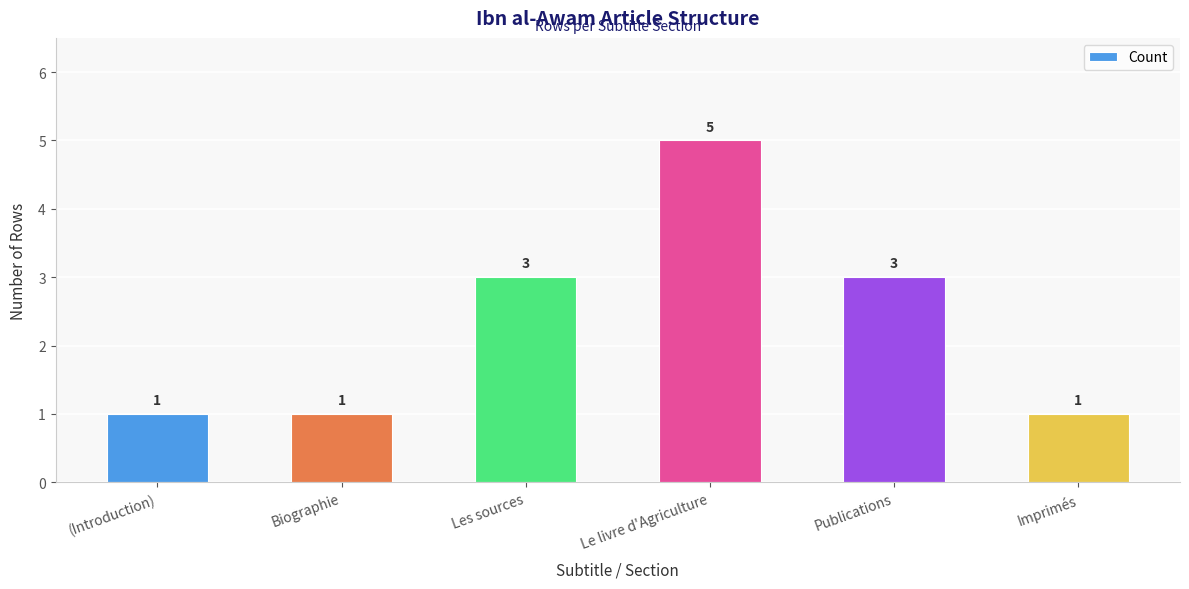

Reading left to right, what are all the values shown in this chart?

(Introduction)=1	Biographie=1	Les sources=3	Le livre d'Agriculture=5	Publications=3	Imprimés=1